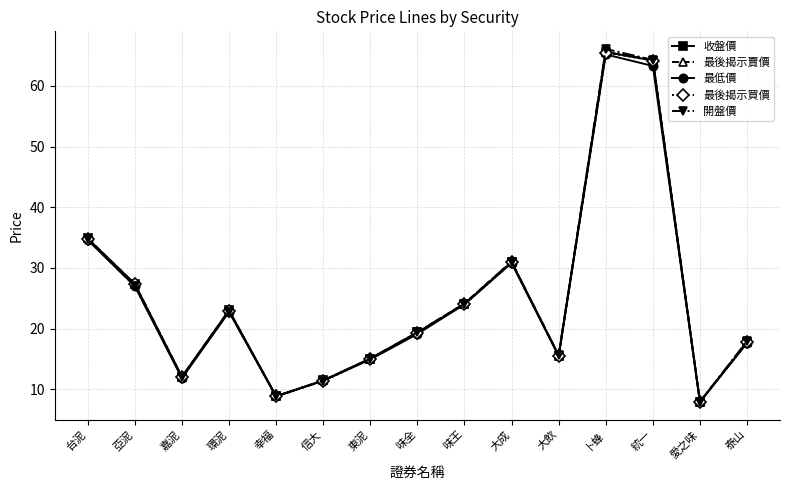

True or false: 最低價 has a value of 27.0 at 亞泥.

True